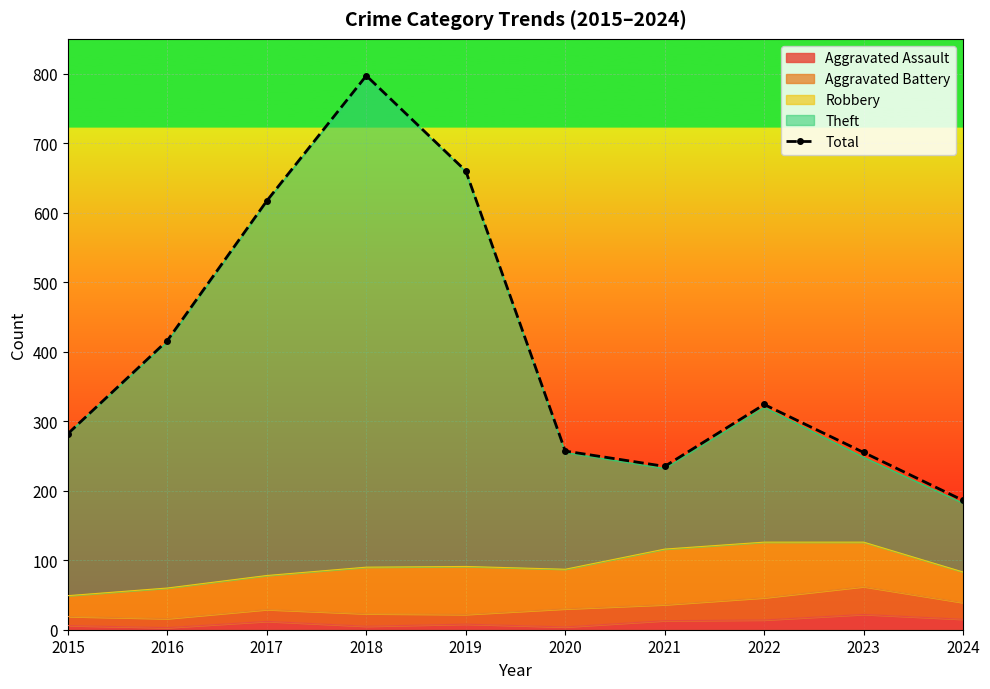

How many categories are shown in the chart?

10